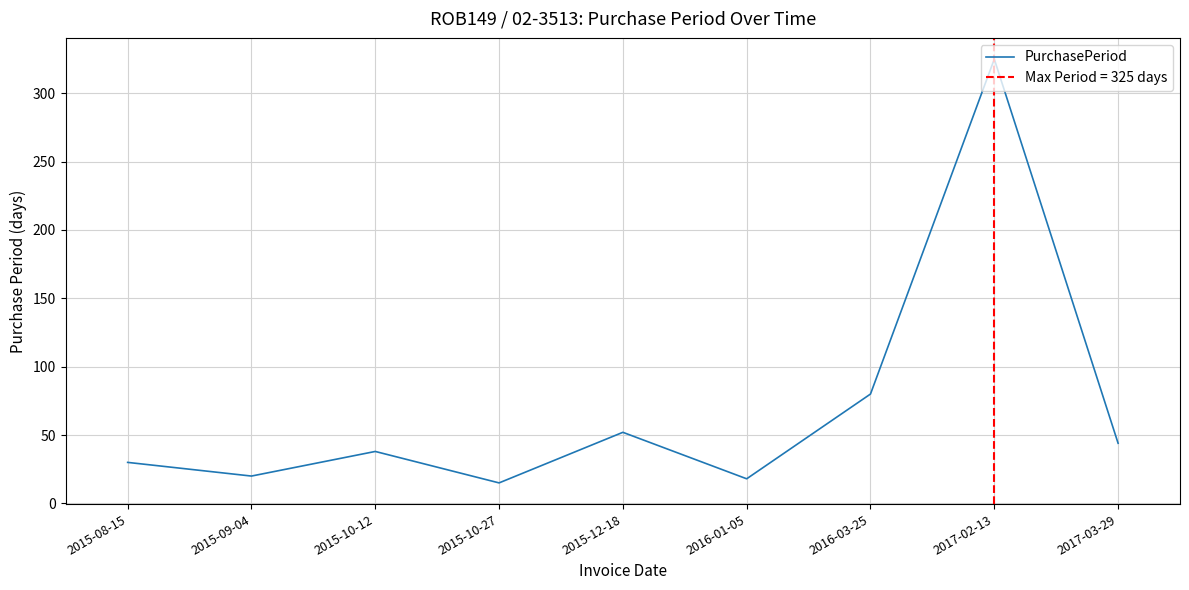

Which category has the highest value across all series?

2017-02-13